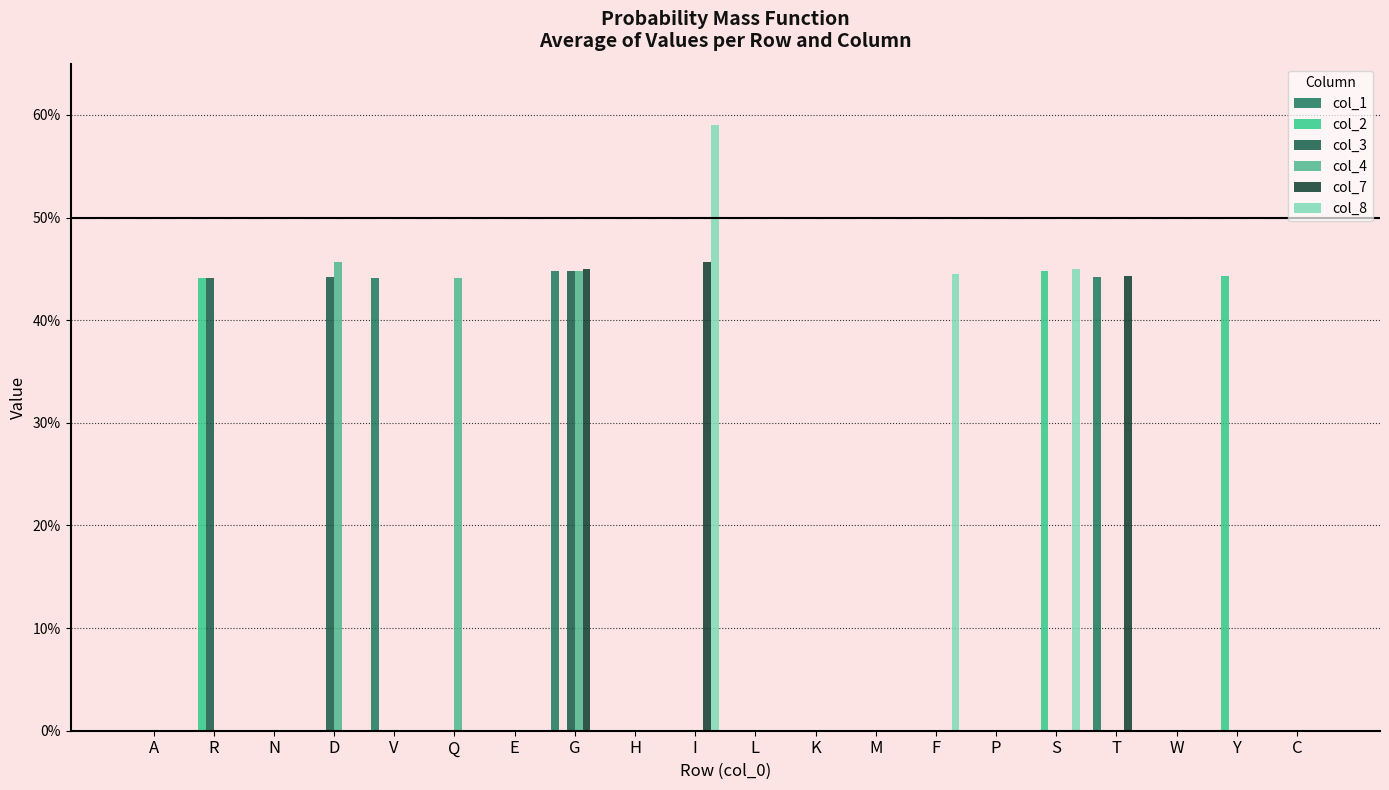

Does the chart contain stacked bars?

No